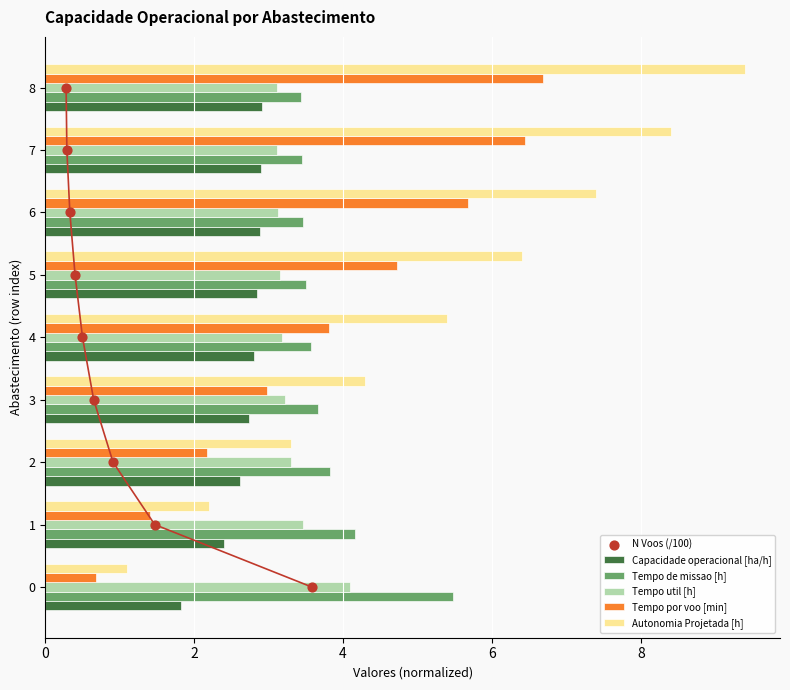

Is the value of Tempo de missao [h] at 2 greater than the value of Capacidade operacional [ha/h] at 0?

Yes